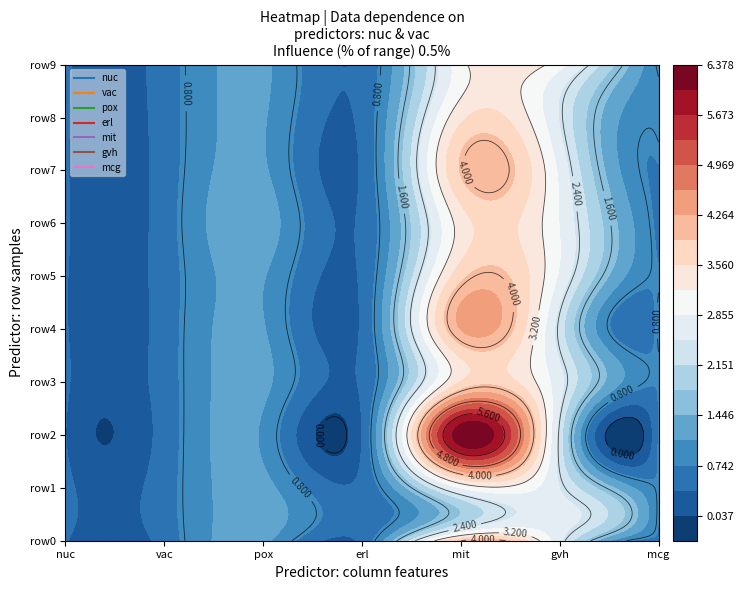

What is the approximate value of pox at 0?

1.2